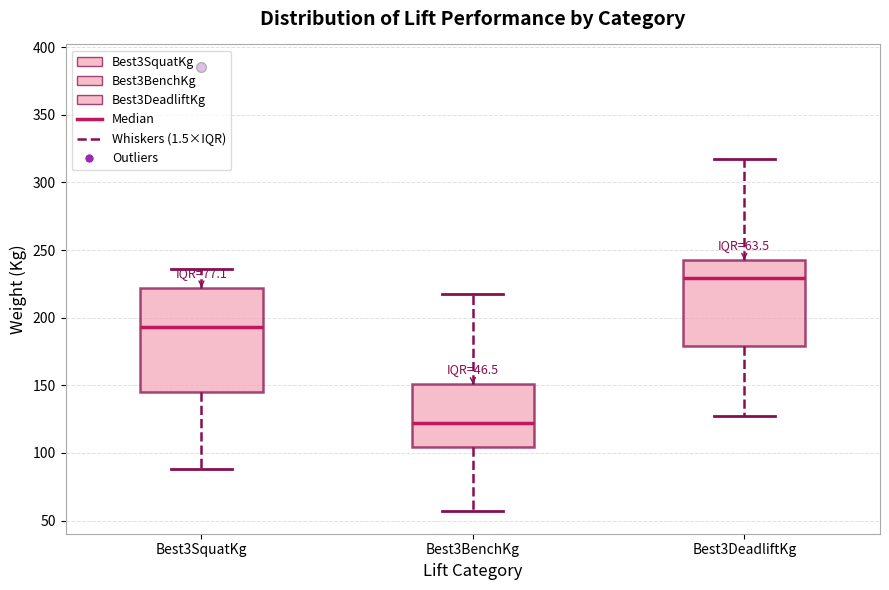

Comparing the boxes themselves (not the whiskers), which one is the tallest?

Best3SquatKg